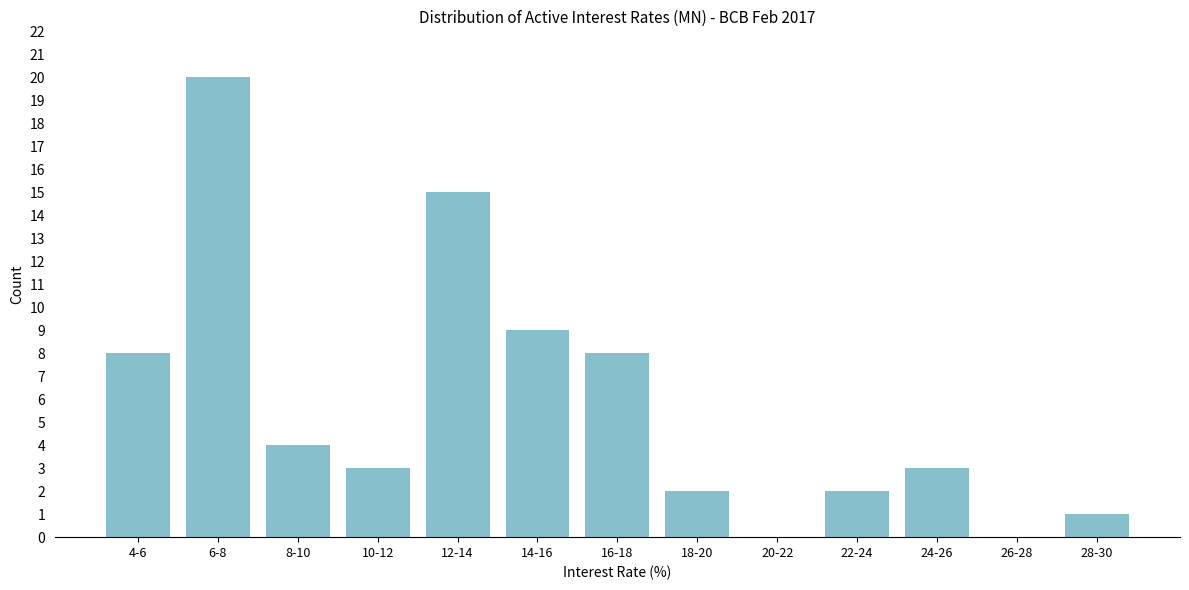

Reading left to right, what are all the values shown in this chart?

4-6=8	6-8=20	8-10=4	10-12=3	12-14=15	14-16=9	16-18=8	18-20=2	20-22=0	22-24=2	24-26=3	26-28=0	28-30=1